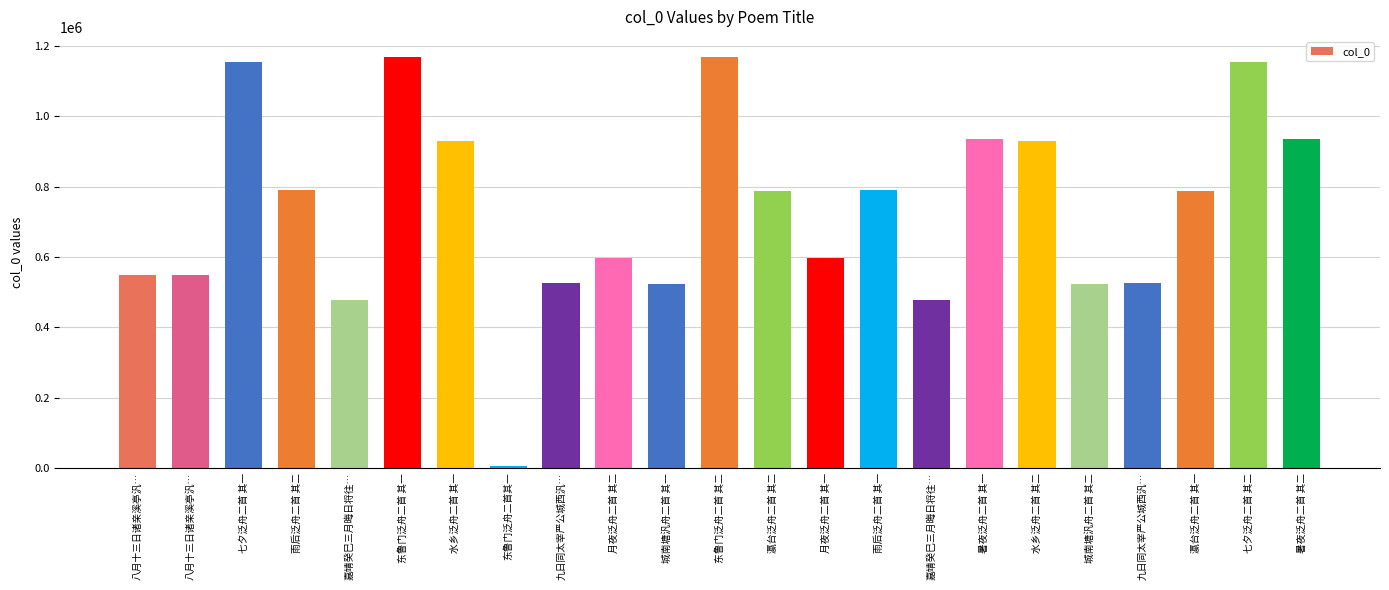

What is the maximum value shown in the chart?

1167780